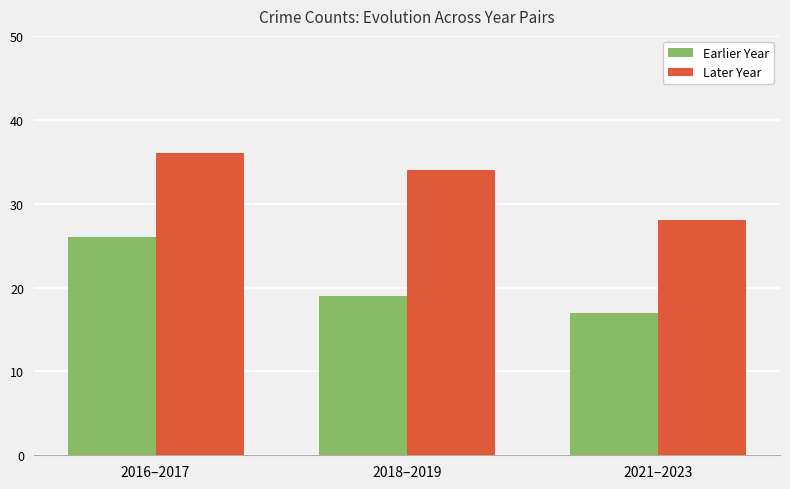

Which series has the widest spread of values?

Earlier Year